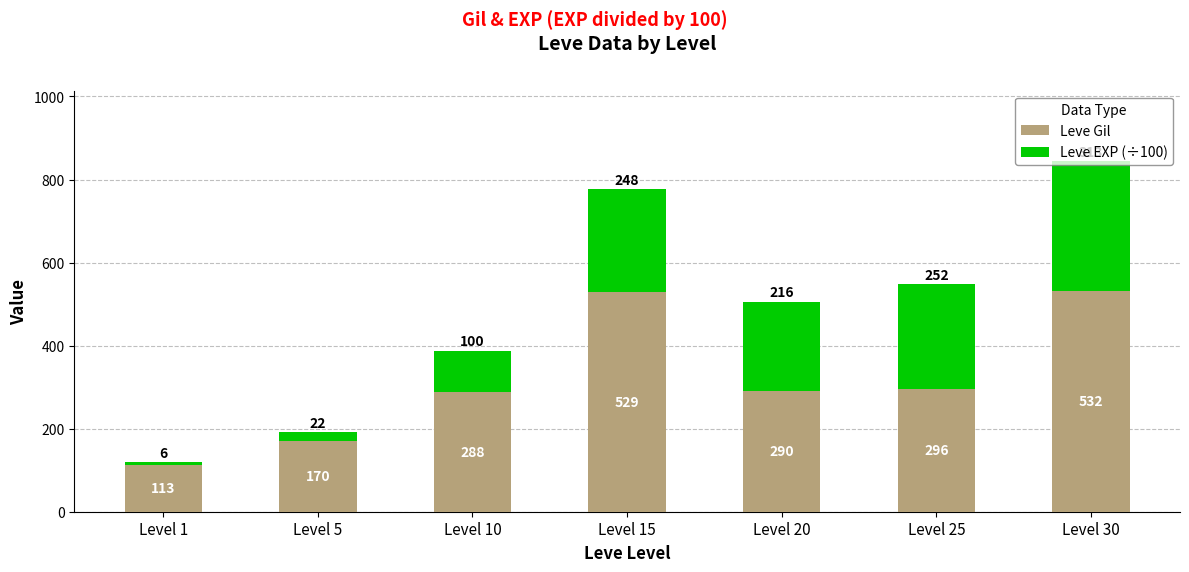

The Leve Gil series shows 290 at Level 20. True or false?

True